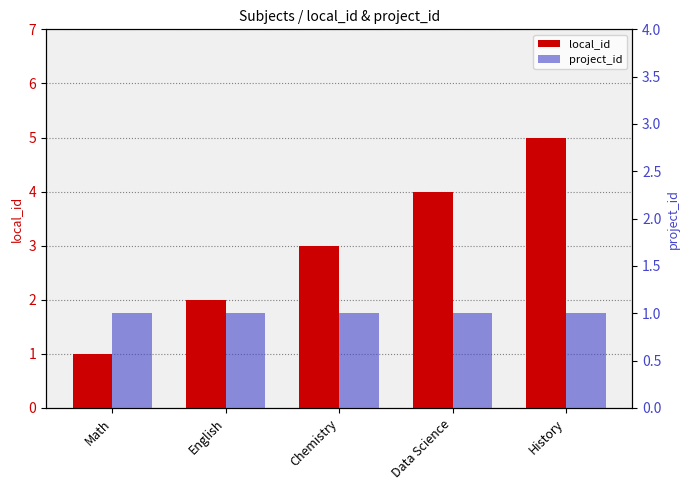

What are all the series names shown in the legend?

local_id, project_id